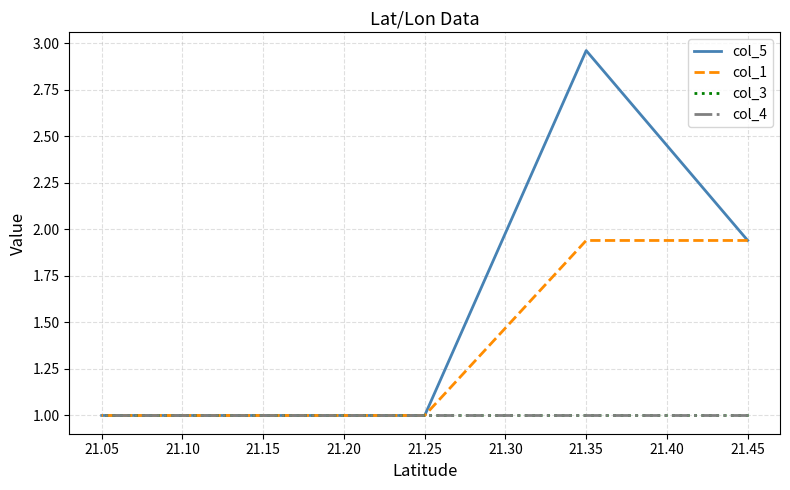

Read the col_4 value at 21.05.

1.0